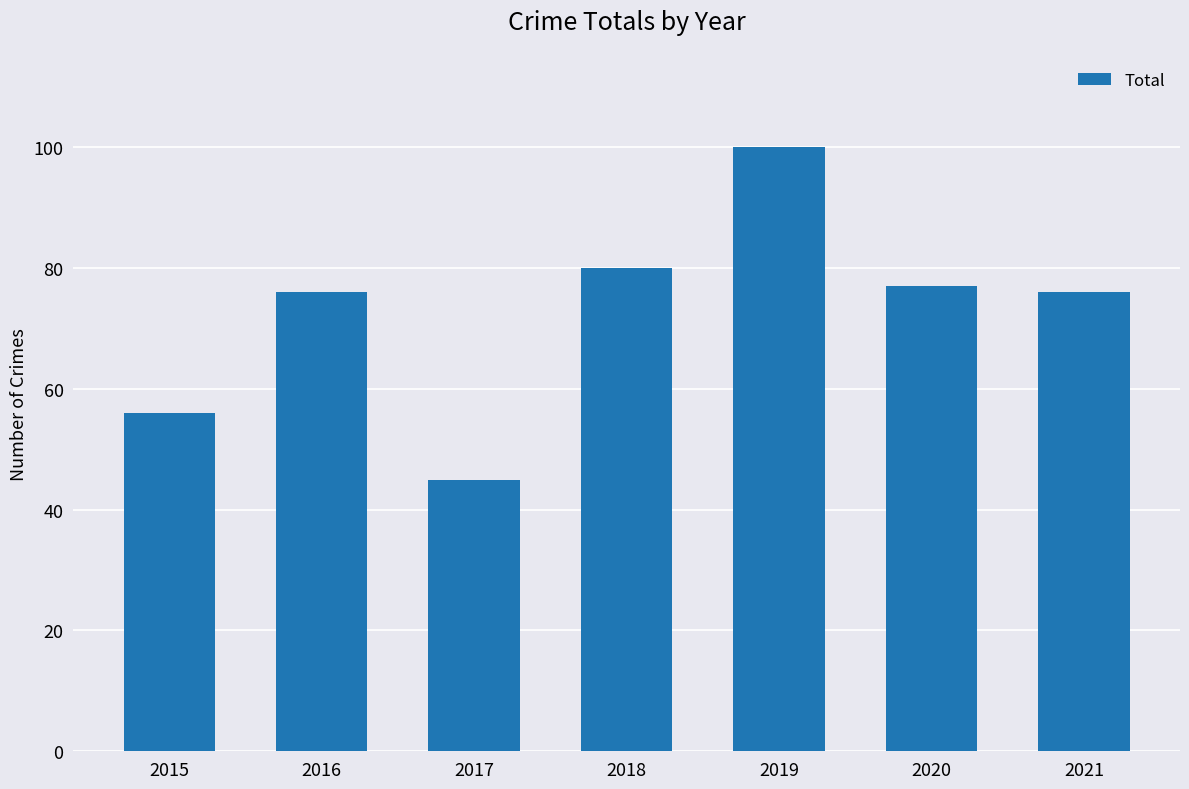

What is the sum of the values at 2021 and 2019?

176